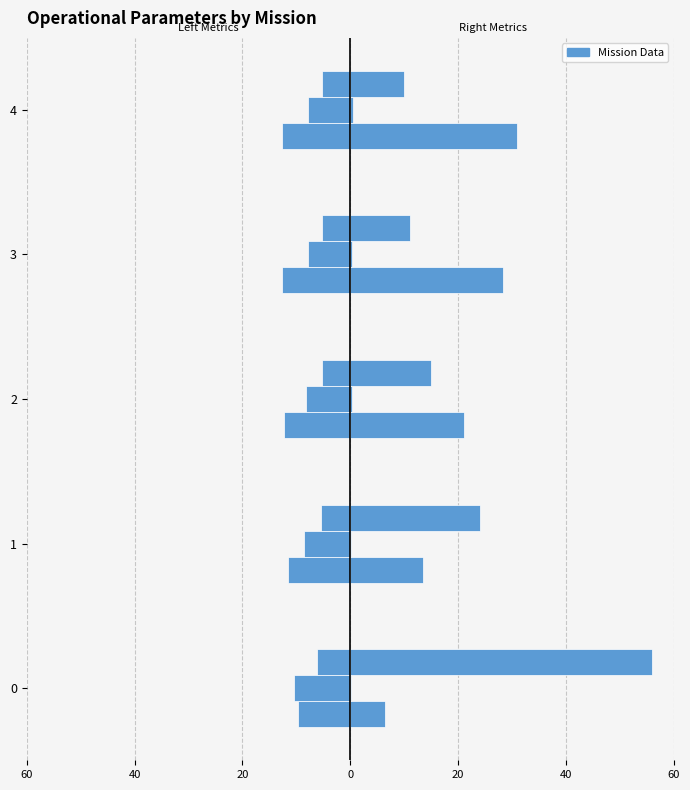

Reading right to left, list all the values displayed in this chart.

Capacidade operacional [ha/h]: -12.7	-12.6	-12.3	-11.6	-9.7
Tempo de missao [h]: -7.9	-7.9	-8.1	-8.6	-10.4
Tempo util [h]: -5.2	-5.2	-5.2	-5.4	-6.1
Tempo por voo [min]: 30.9	28.2	21.0	13.6	6.5
Autonomia Projetada [h]: 0.5	0.4	0.3	0.2	0.1
N Voos: 10.0	11.0	15.0	24.0	56.0